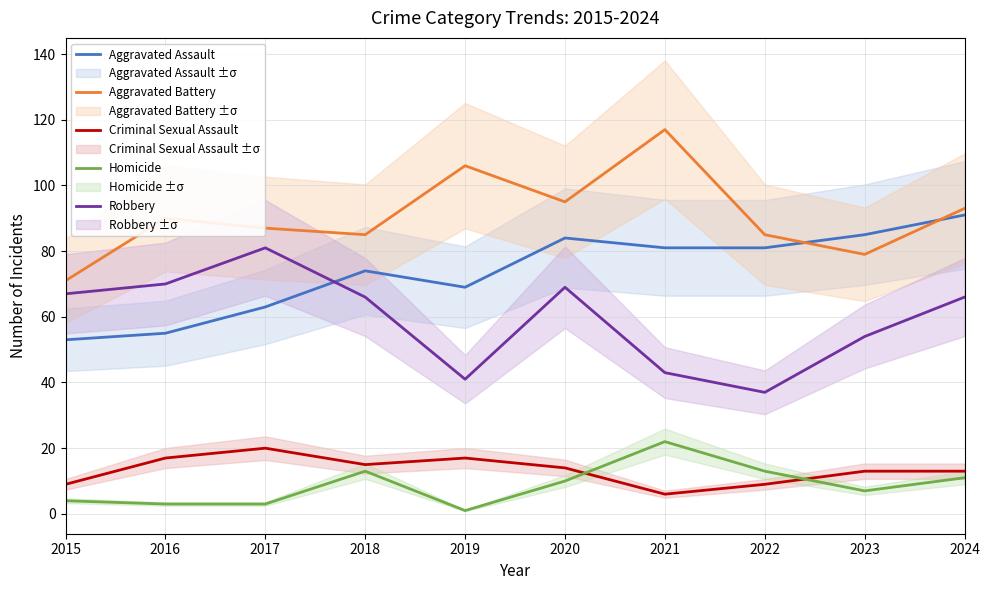

What is the minimum value shown in the chart?

1